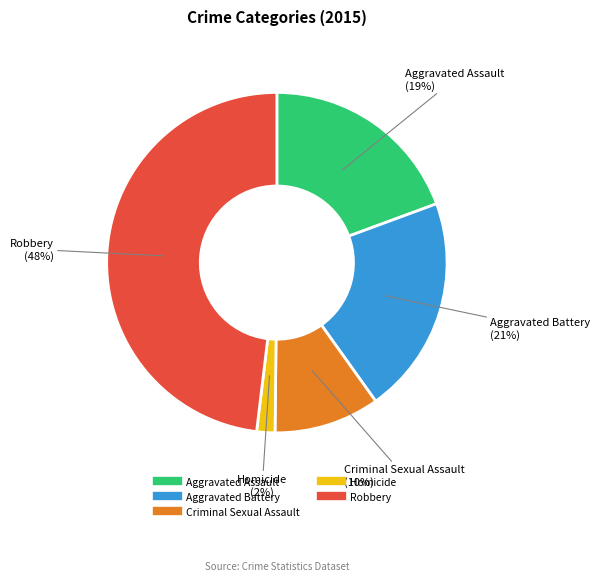

Is the sum of Criminal Sexual Assault and Aggravated Assault greater than half?

No